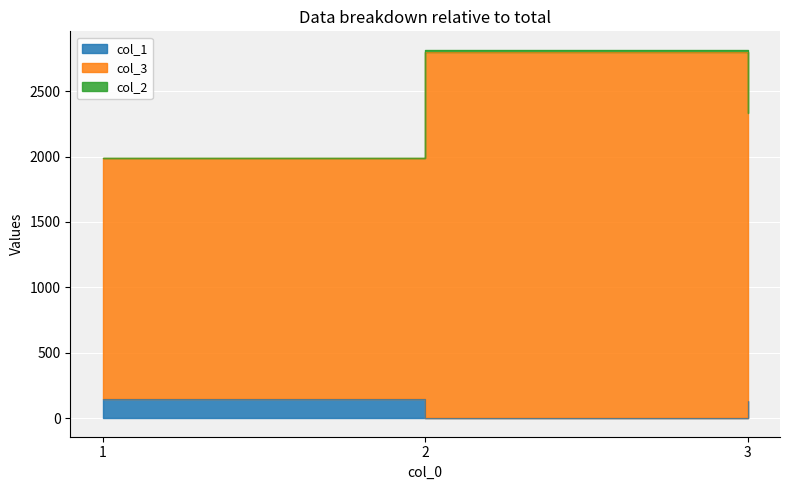

What is the sum of all col_3 values?

7140